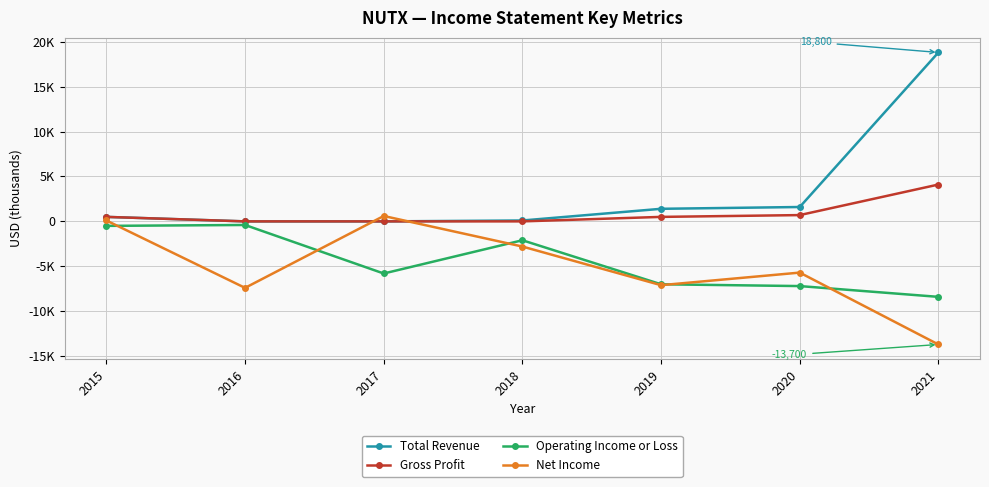

True or false: Gross Profit and Total Revenue cross at least once.

False